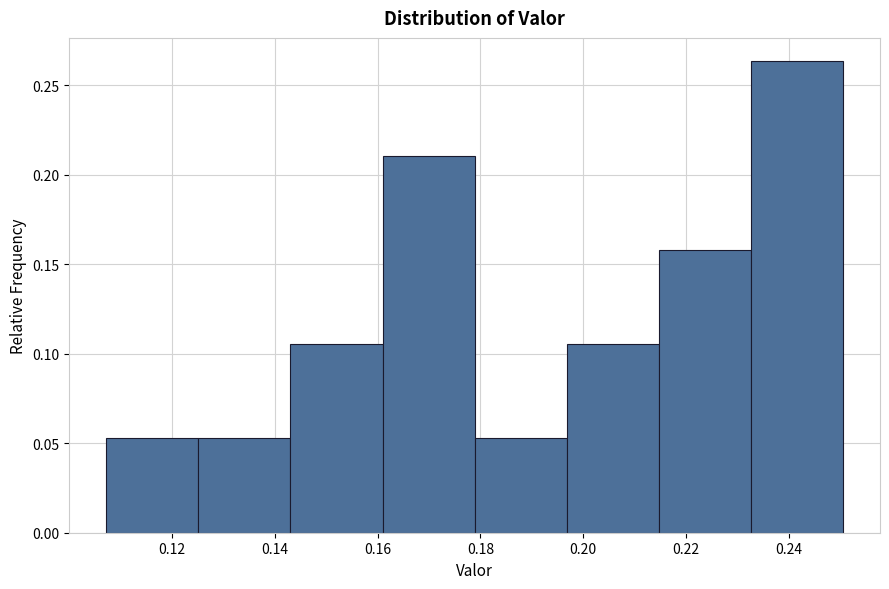

Reading left to right, transcribe this chart: for each bar, give the range it covers on the x-axis and its height. Neither the bar edges nor the heights are printed on the chart, so give them approximately, as read against the axes.

0.108 to 0.126: 0.055
0.126 to 0.144: 0.055
0.144 to 0.160: 0.105
0.160 to 0.178: 0.210
0.178 to 0.196: 0.055
0.196 to 0.214: 0.105
0.214 to 0.232: 0.160
0.232 to 0.250: 0.265